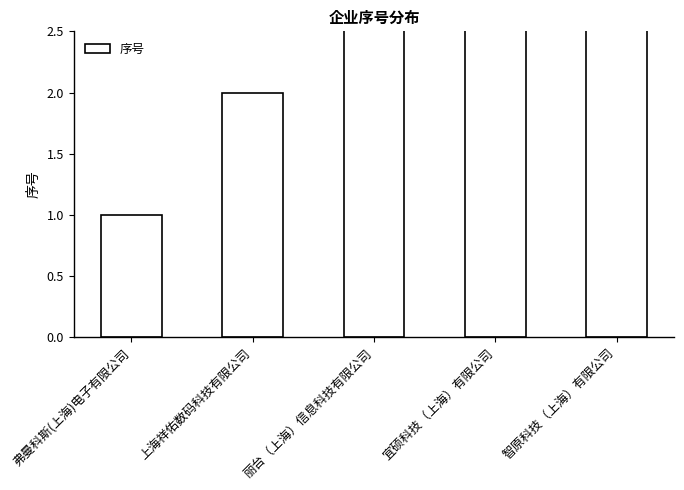

Is it true that the value at 上海祥佑数码科技有限公司 is 1?

False